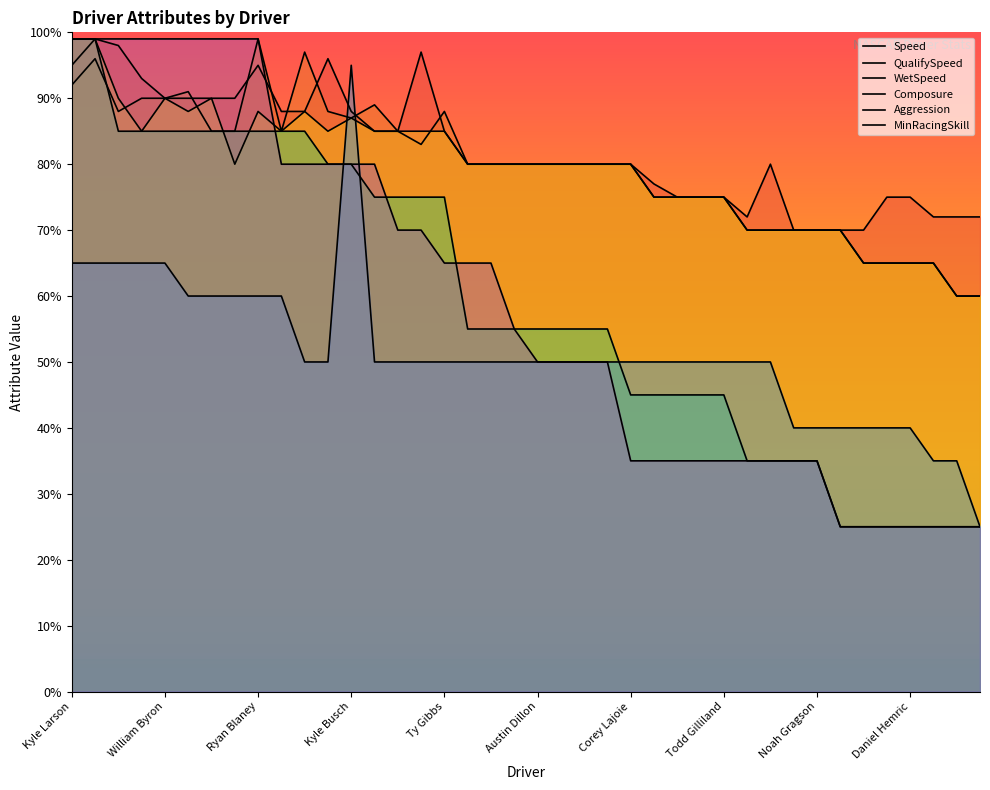

How many intersections are there between MinRacingSkill and Aggression?

2